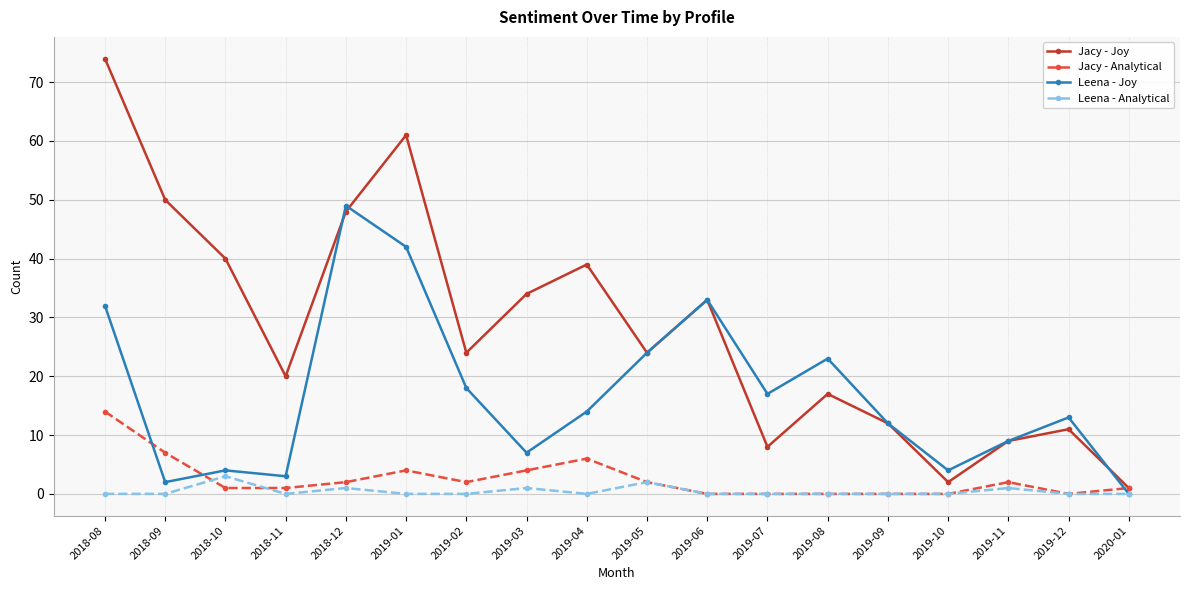

What is the maximum value for Leena - Joy?

49